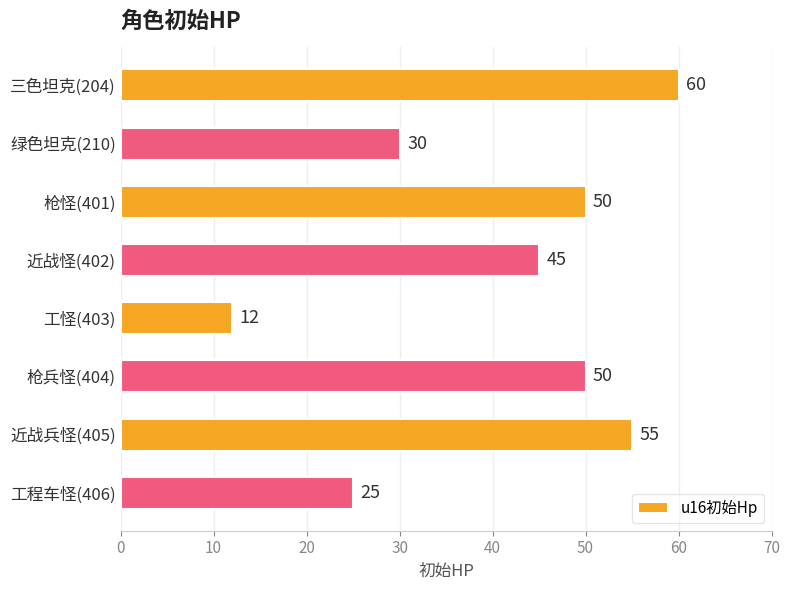

Count the values in the range 30 to 55.

5